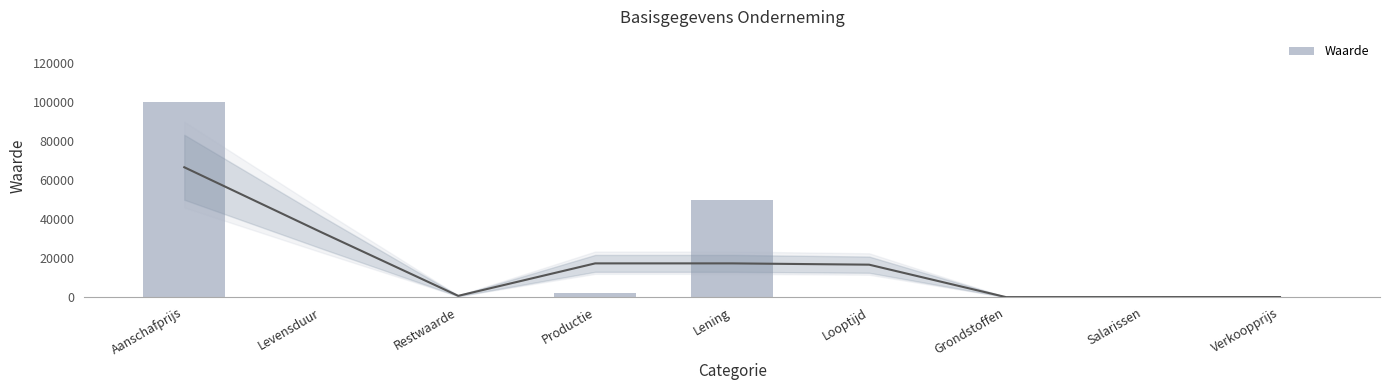

How many values exceed 12?

4